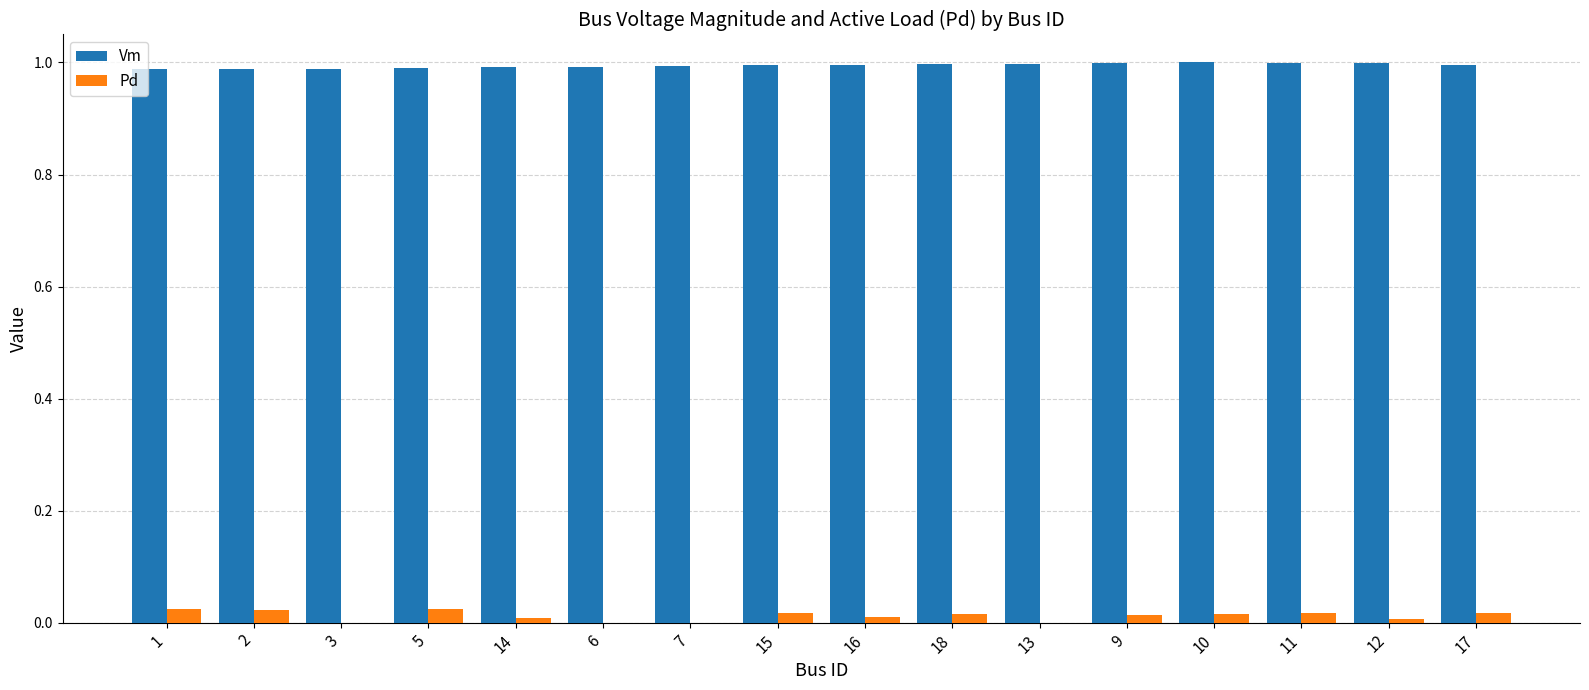

What are all the series names shown in the legend?

Vm, Pd